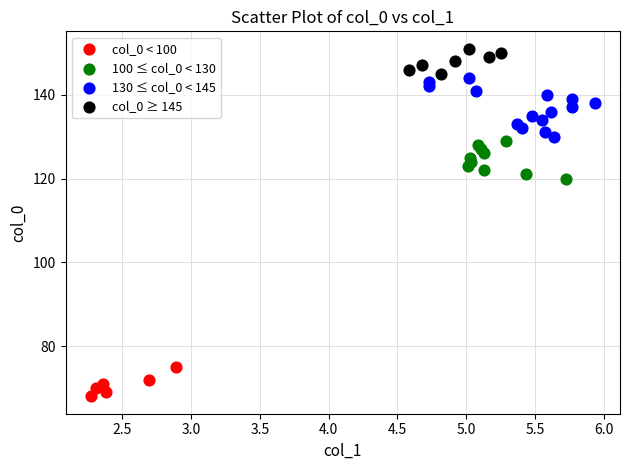

Which series contains the lowest Y value?

col_0 < 100